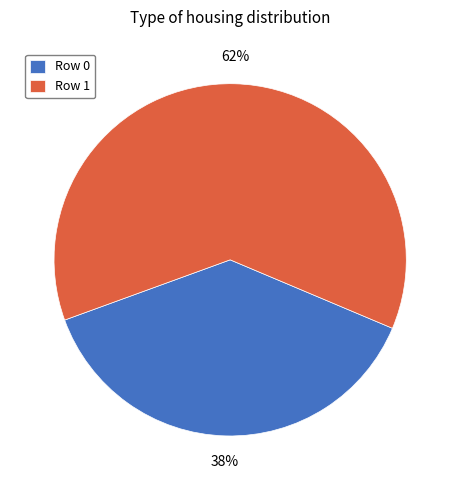

How many slices are in this pie chart?

2